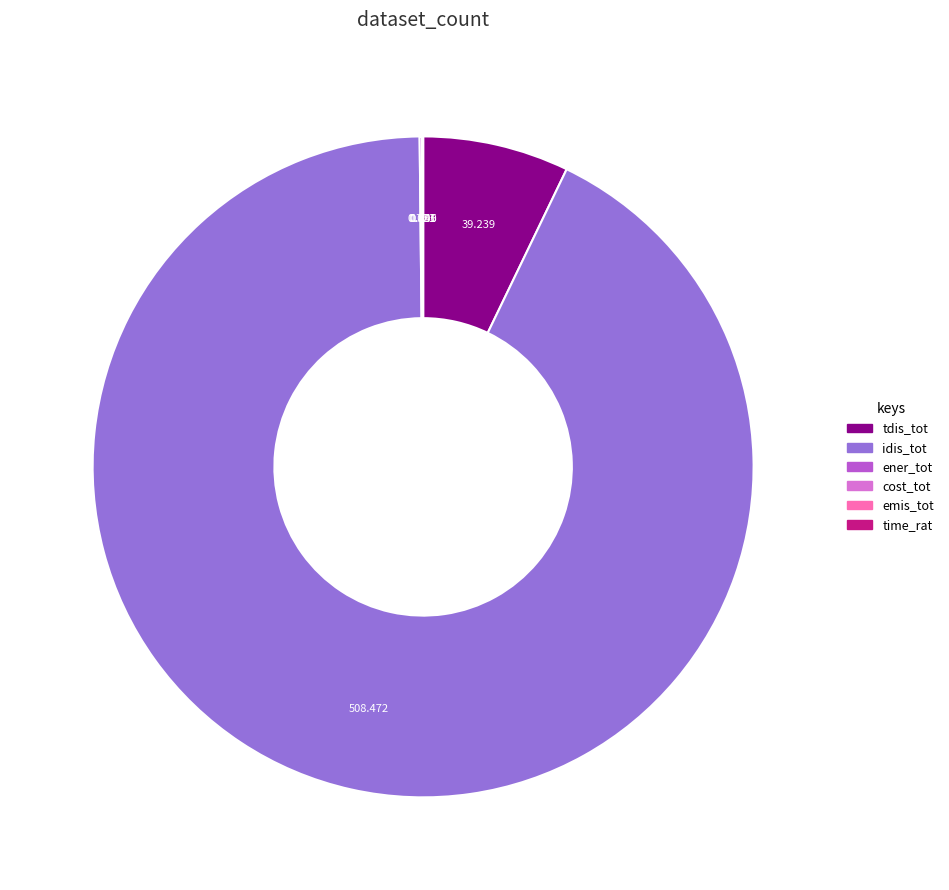

Does any single category account for the majority?

Yes